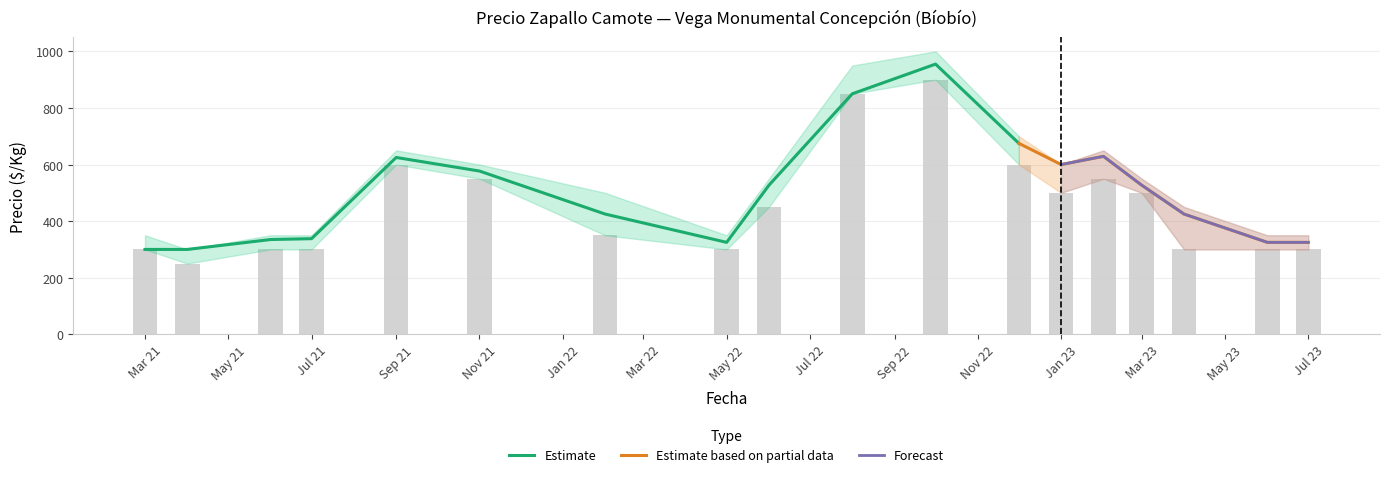

How many distinct data groups are displayed?

3